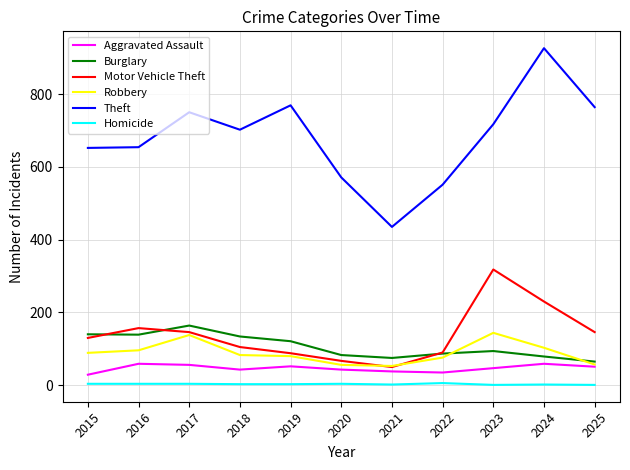

At which label does Burglary first exceed 94?

2015